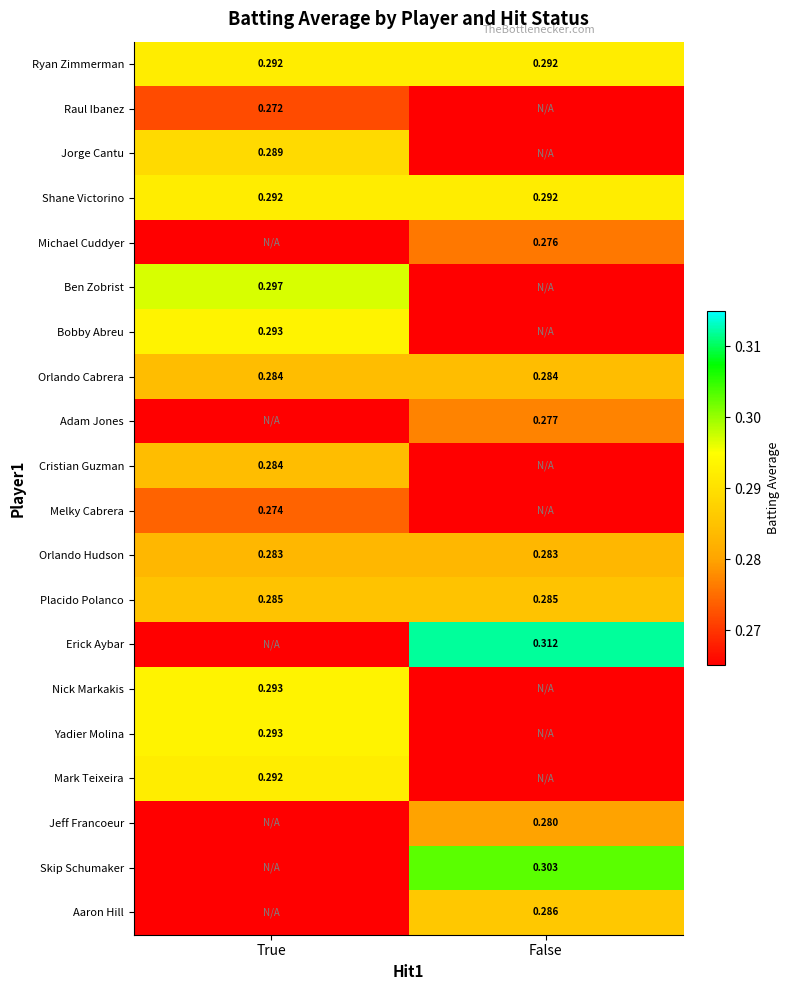

Between True and False, which is larger?

True